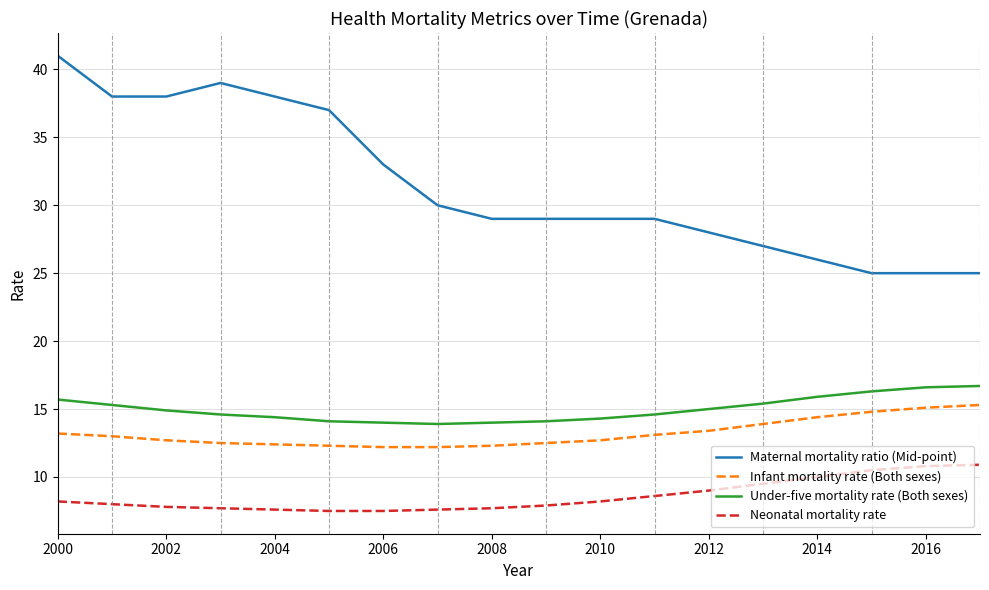

Which series has the widest spread of values?

Maternal mortality ratio (Mid-point)